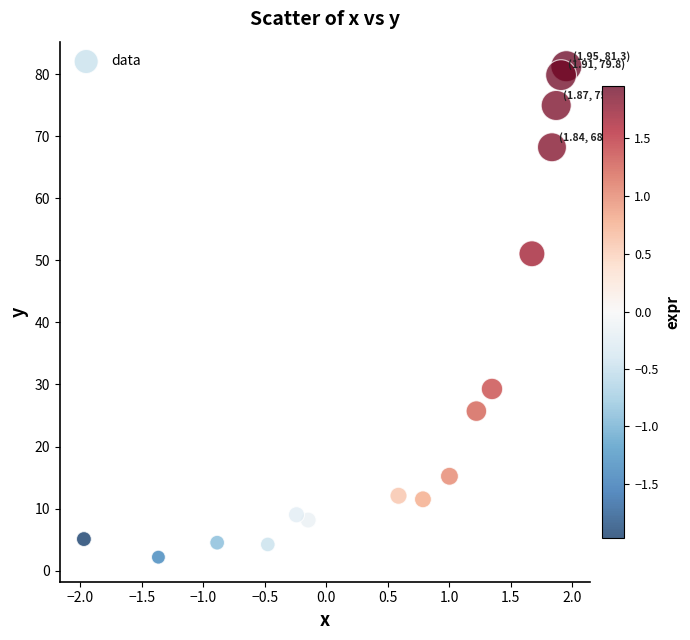

What Y value in the scatter plot is closest to 41?

51.1